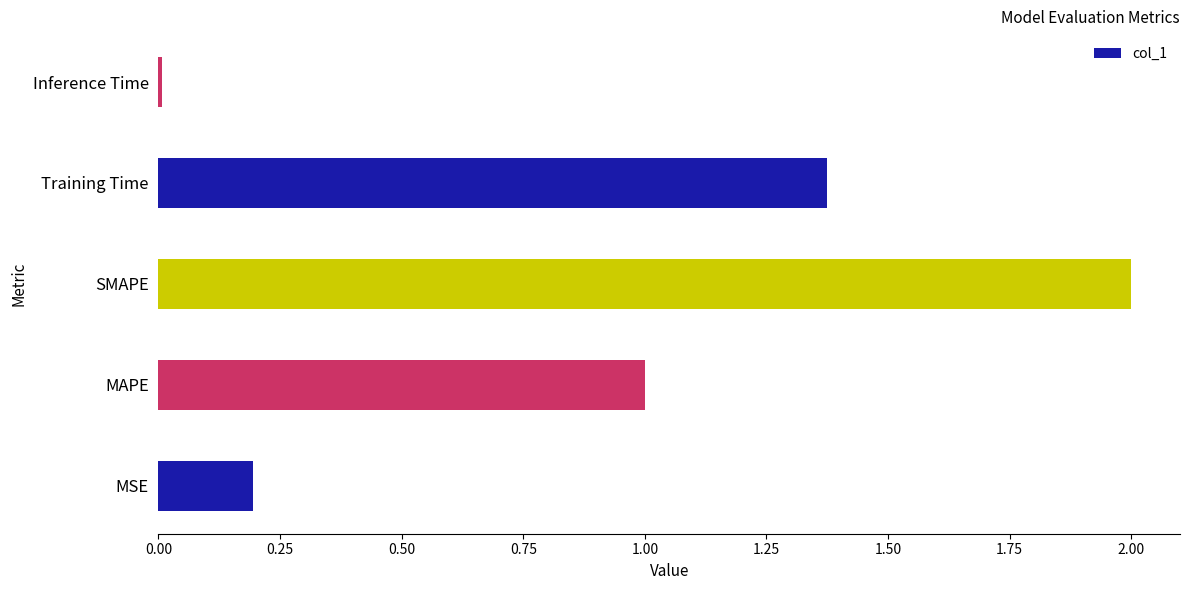

True or false: the data shows 0.9 at SMAPE.

False